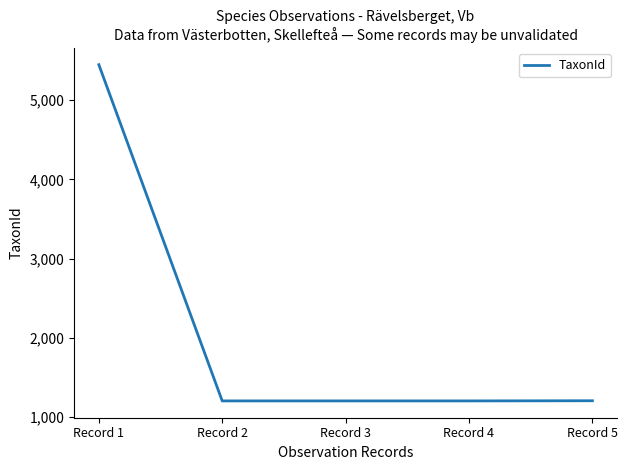

What is the difference between the maximum and second lowest values?

4245